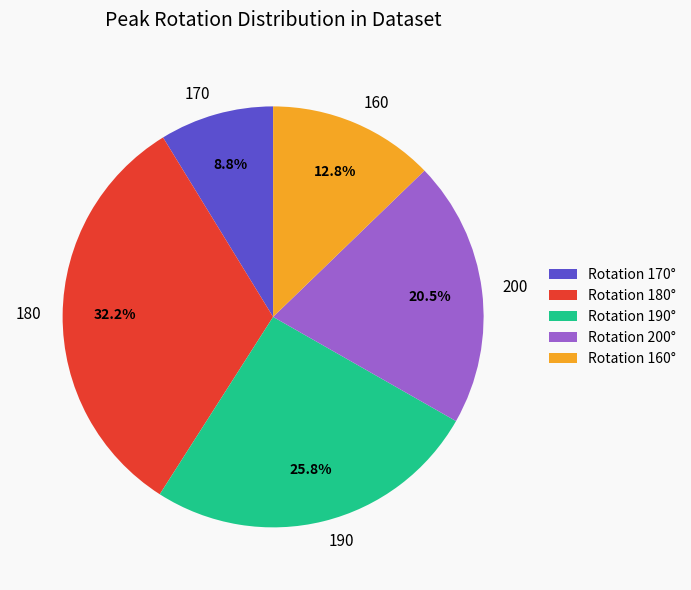

To the nearest percent, what is the average slice percentage?

20%